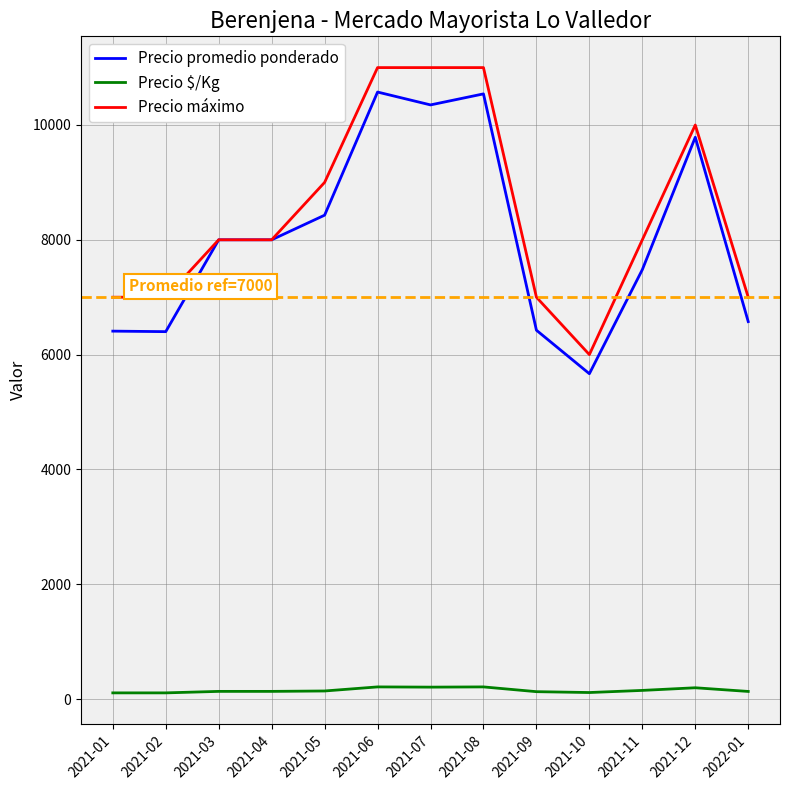

True or false: Precio $/Kg and Precio máximo cross at least once.

False